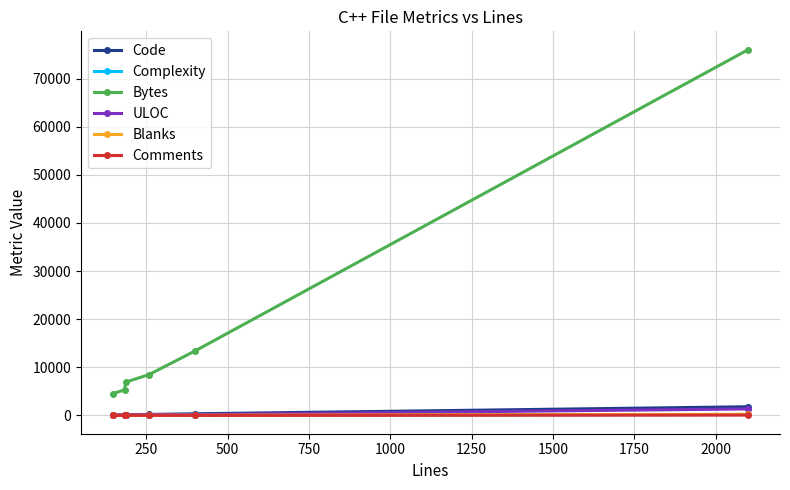

How many data points in Complexity are less than 27?

3